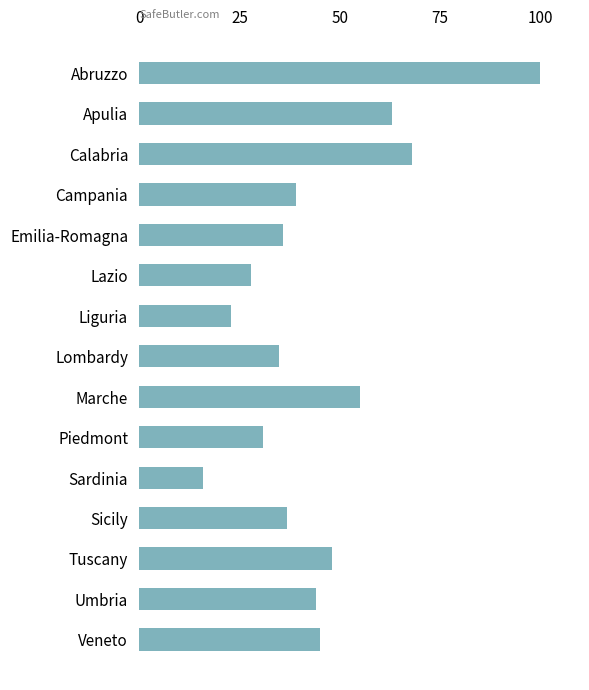

Rank the categories by value from highest to lowest.

Abruzzo, Calabria, Apulia, Marche, Tuscany, Veneto, Umbria, Campania, Sicily, Emilia-Romagna, Lombardy, Piedmont, Lazio, Liguria, Sardinia